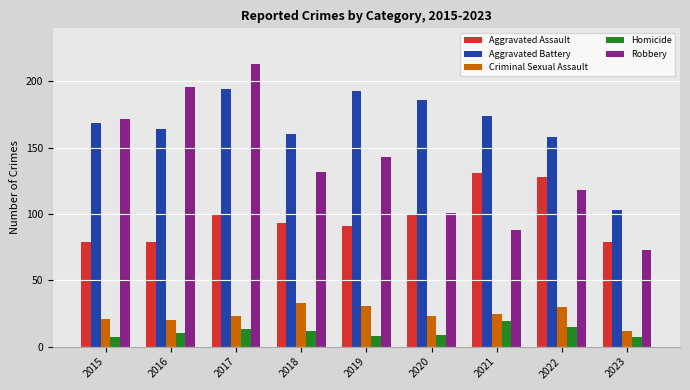

At which label does Robbery reach its minimum?

2023